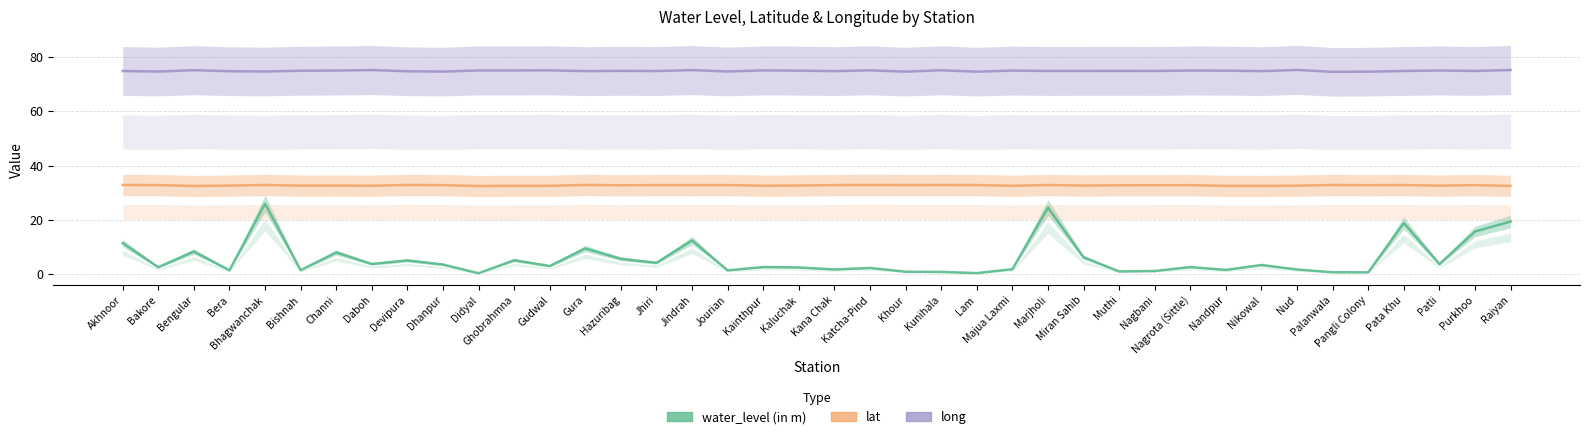

True or false: lat has a value of 17.7 at Devipura.

False